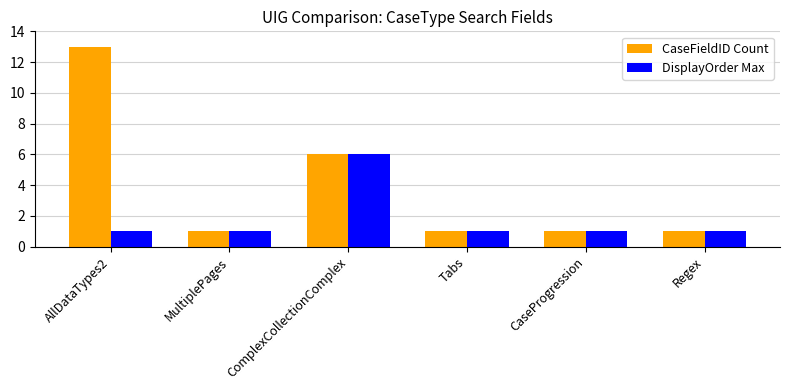

Which series has the largest range (max minus min)?

CaseFieldID Count